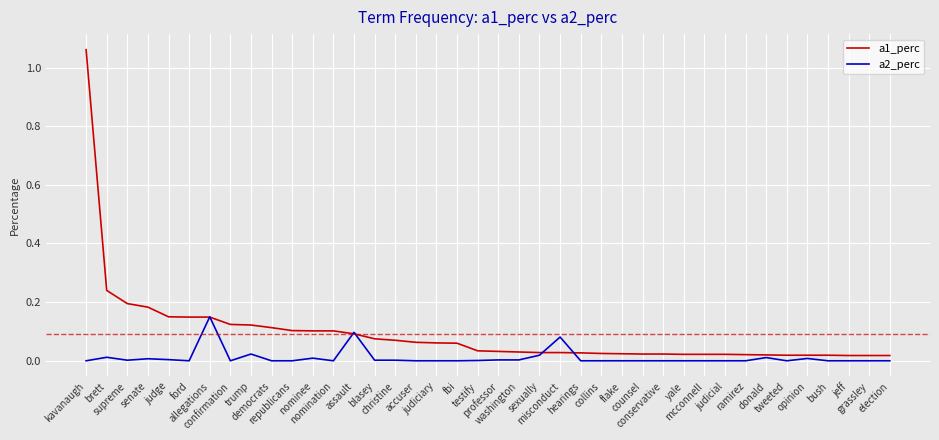

Which series changed the most between republicans and professor?

a1_perc